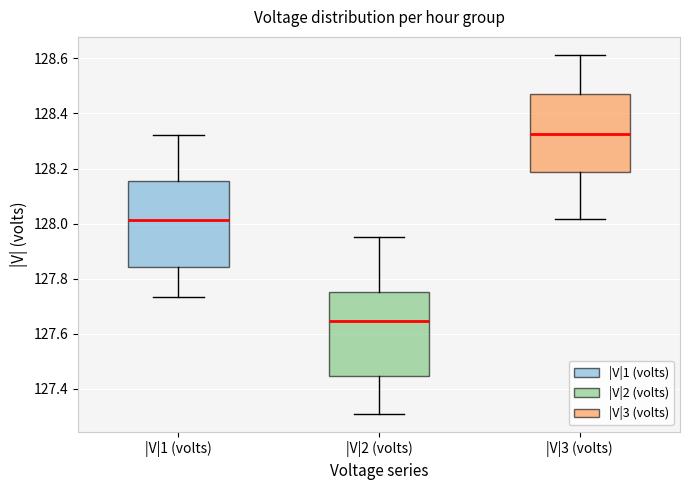

Reading left to right, read every box against the y-axis: the position of its median line, the range the box covers, and the ends of its whiskers. The values are not printed on the chart, so give them approximately, as read against the axis.

|V|1 (volts): median 128.02, box 127.84 to 128.16, whiskers 127.74 to 128.32
|V|2 (volts): median 127.64, box 127.44 to 127.76, whiskers 127.30 to 127.96
|V|3 (volts): median 128.32, box 128.18 to 128.48, whiskers 128.02 to 128.62